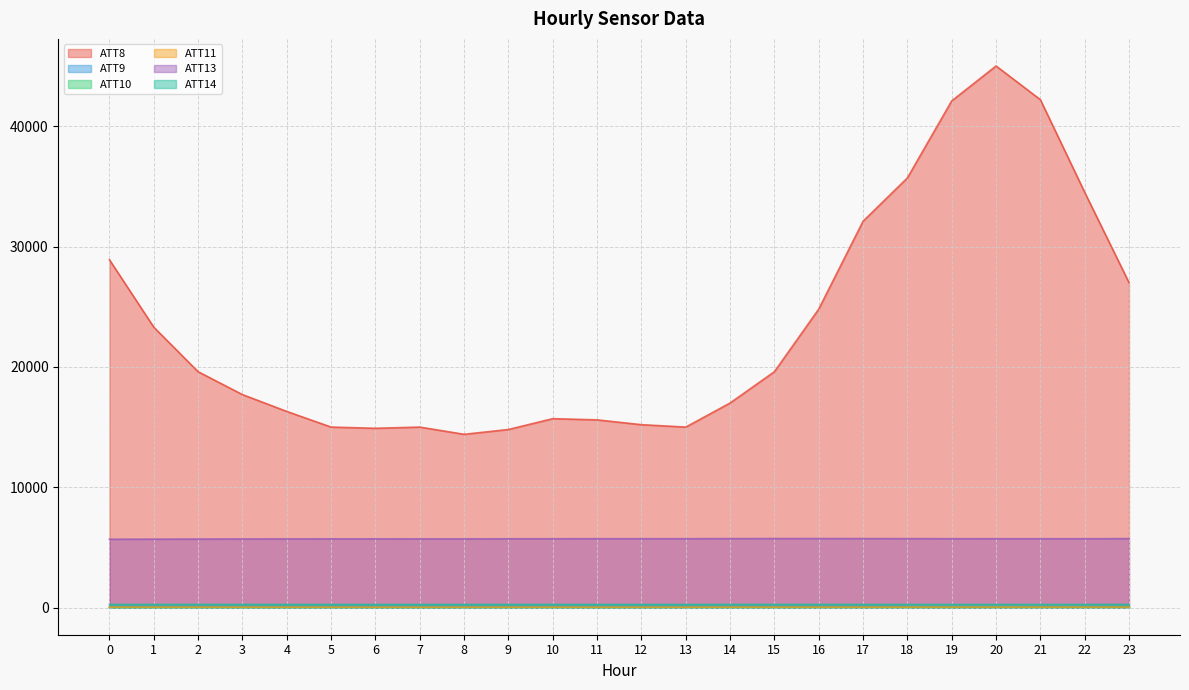

Which series has the largest range (max minus min)?

ATT8